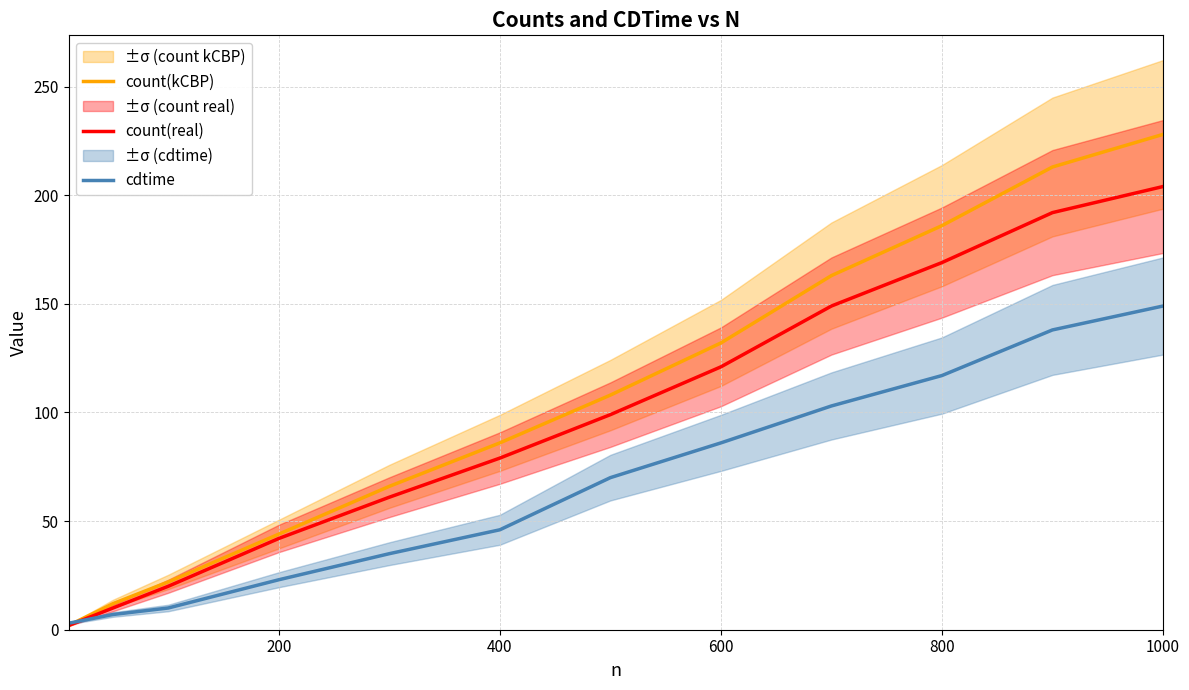

Rank the series by their average value, from highest to lowest.

count(kCBP), count(real), cdtime